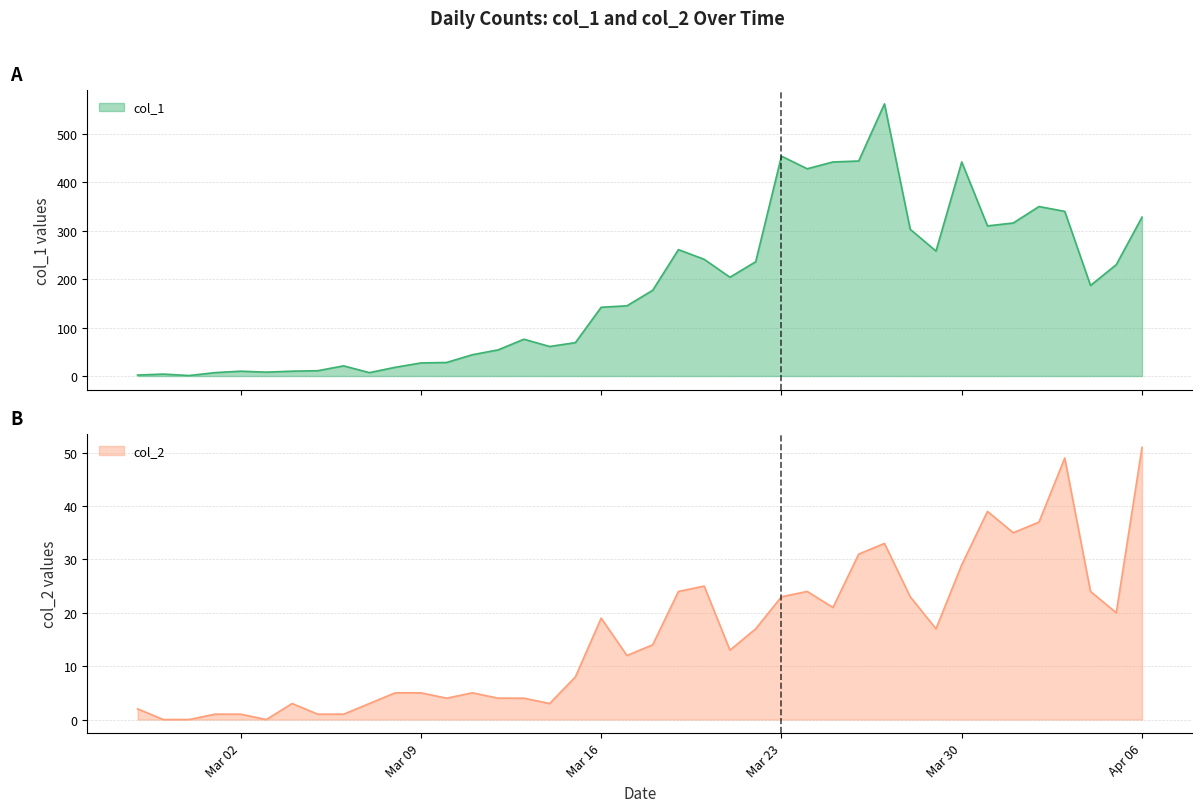

Reading left to right, list all the values displayed in this chart.

col_1: 2	4	1	7	10	8	10	11	21	7	18	27	28	44	54	76	61	69	142	145	177	261	241	204	236	454	428	442	444	562	303	258	442	310	316	350	340	187	230	328
col_2: 2	0	0	1	1	0	3	1	1	3	5	5	4	5	4	4	3	8	19	12	14	24	25	13	17	23	24	21	31	33	23	17	29	39	35	37	49	24	20	51